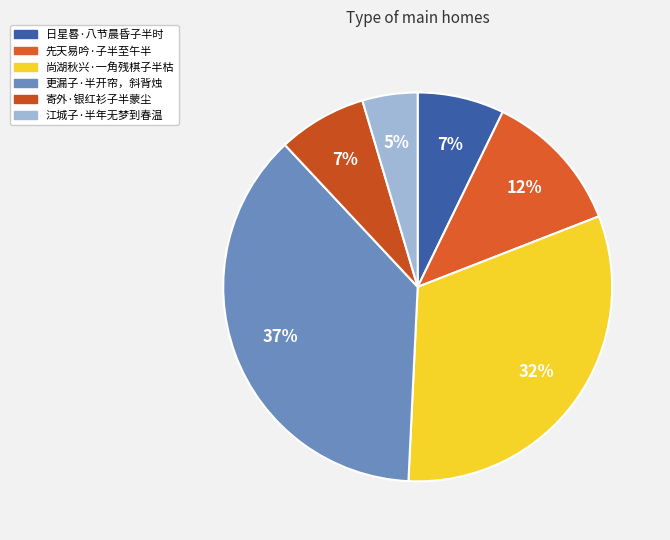

How many slices are in this pie chart?

6